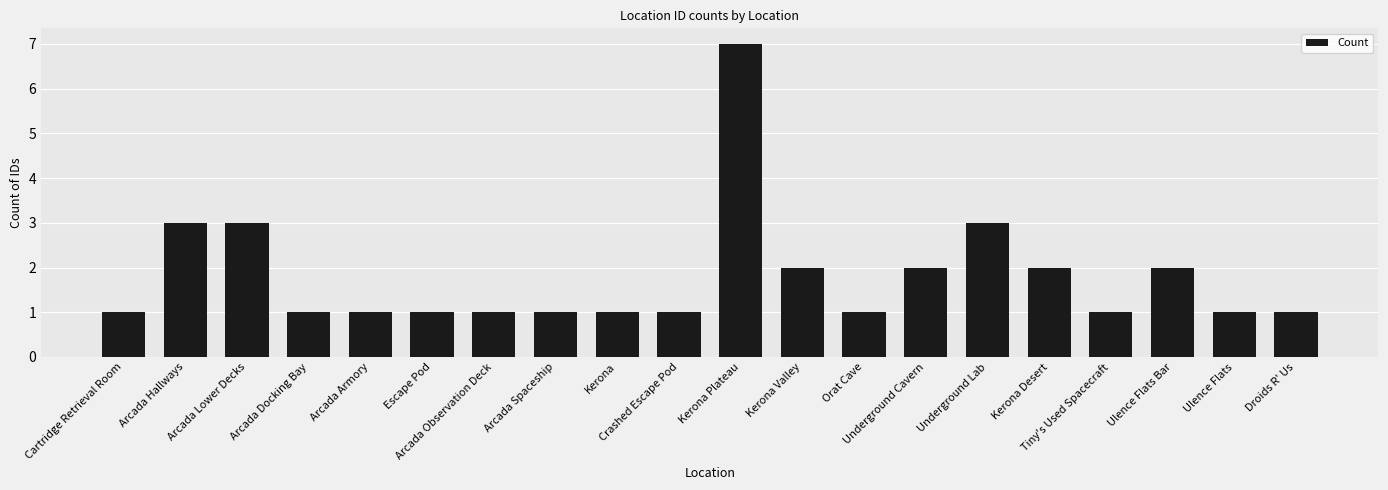

What is the minimum value shown in the chart?

1